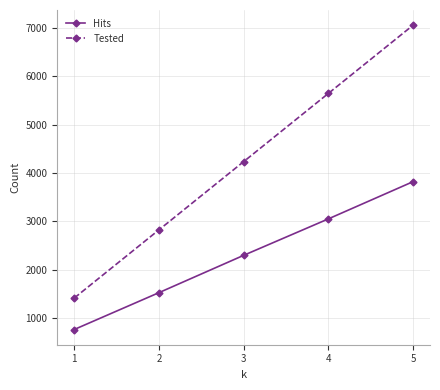

Reading right to left, what are all the values shown in this chart?

Hits: 3819	3049	2295	1523	761
Tested: 7055	5644	4233	2822	1411